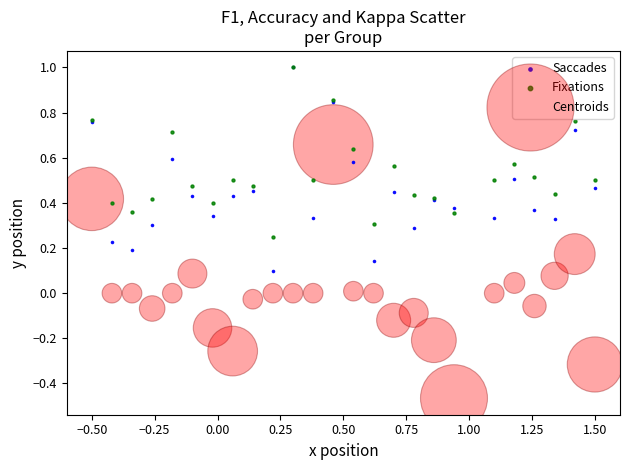

What are all the series names shown in the legend?

Saccades, Fixations, Centroids